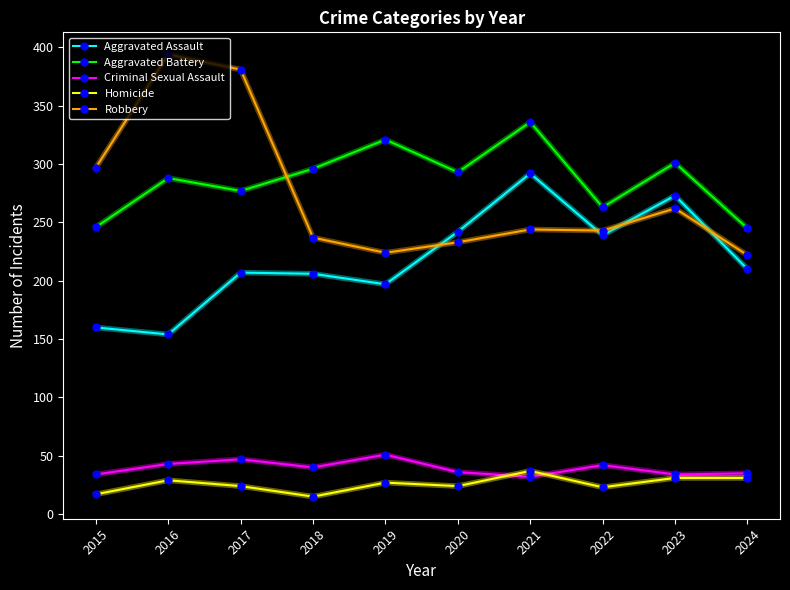

At which category does Homicide reach its first local peak?

2016